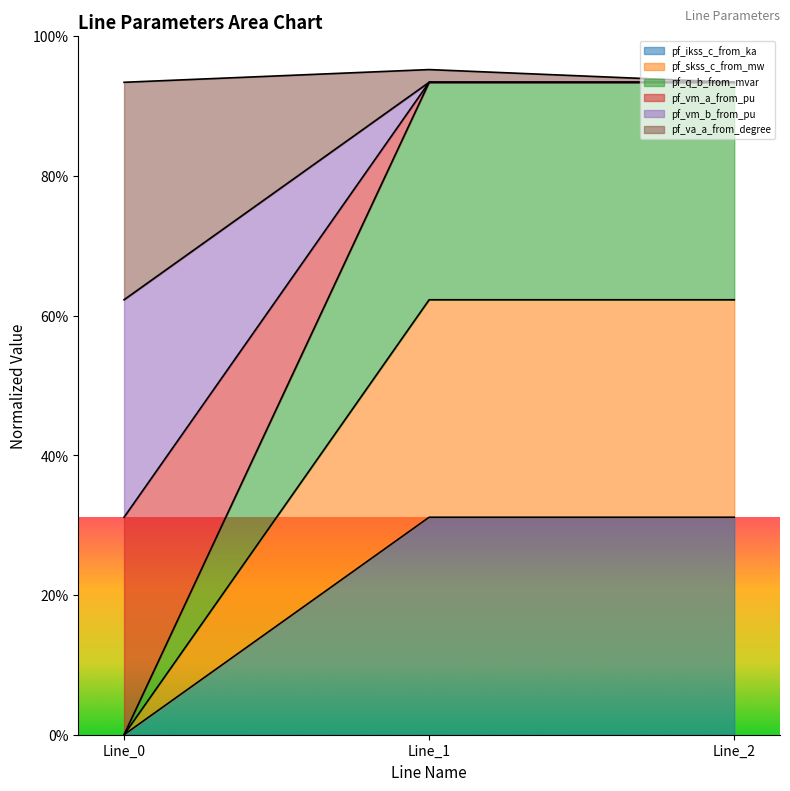

Between Line_0 and Line_2, which series saw the biggest shift?

pf_vm_a_from_pu